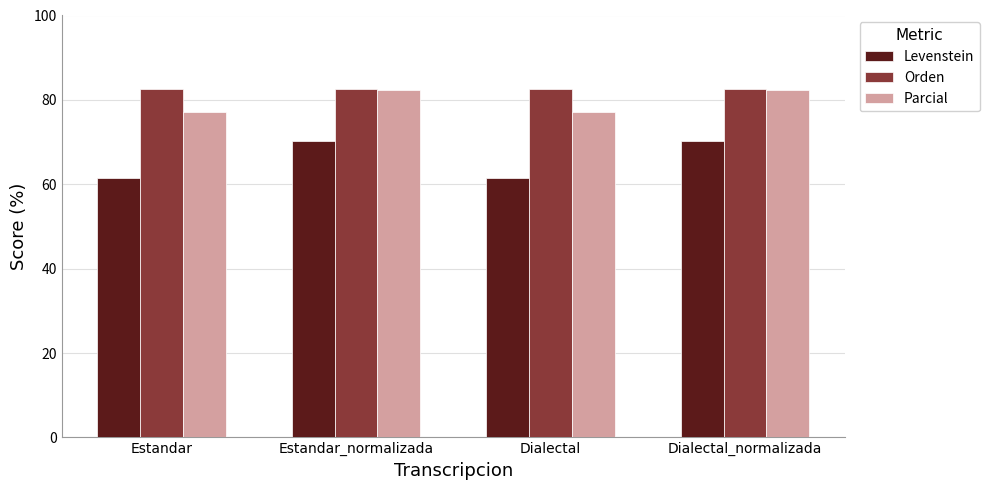

List the series in order of their overall mean, highest first.

Orden, Parcial, Levenstein